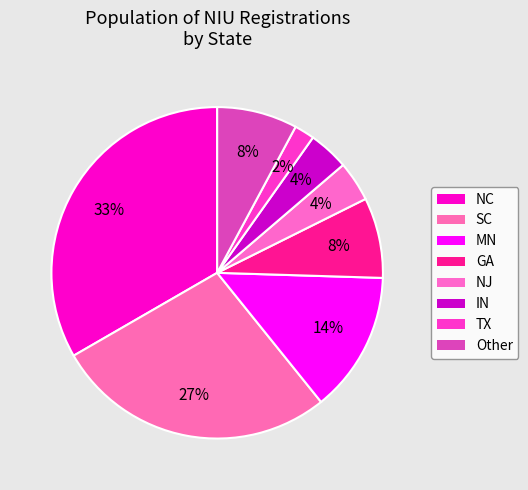

To the nearest percent, what is the average slice percentage?

12%